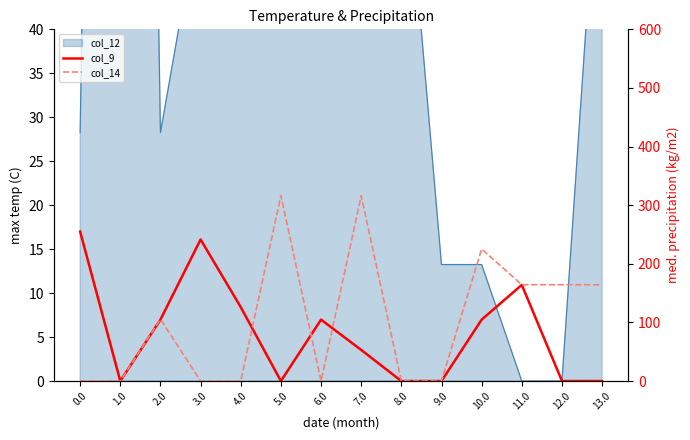

Which series has the largest total across all categories?

col_14